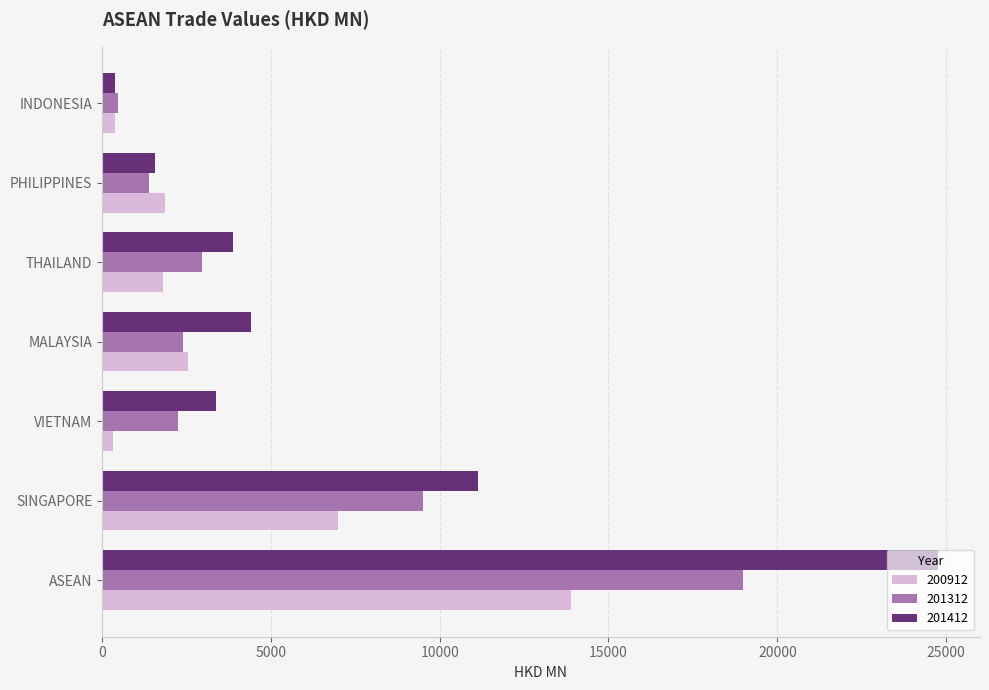

Which category has the lowest value in the 201412 series?

INDONESIA